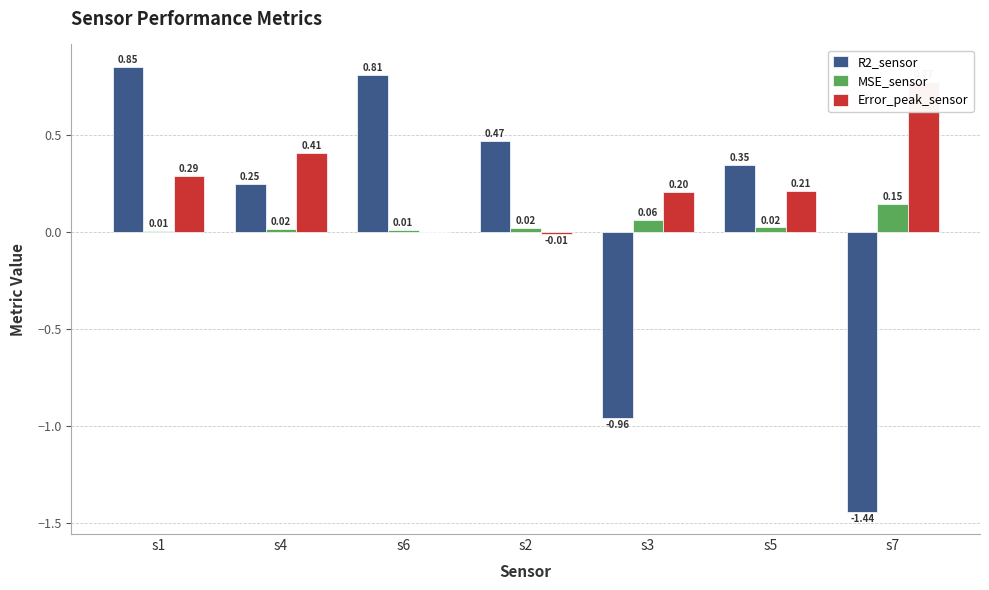

List the labels in order of Error_peak_sensor value, largest first.

s7, s4, s1, s5, s3, s6, s2